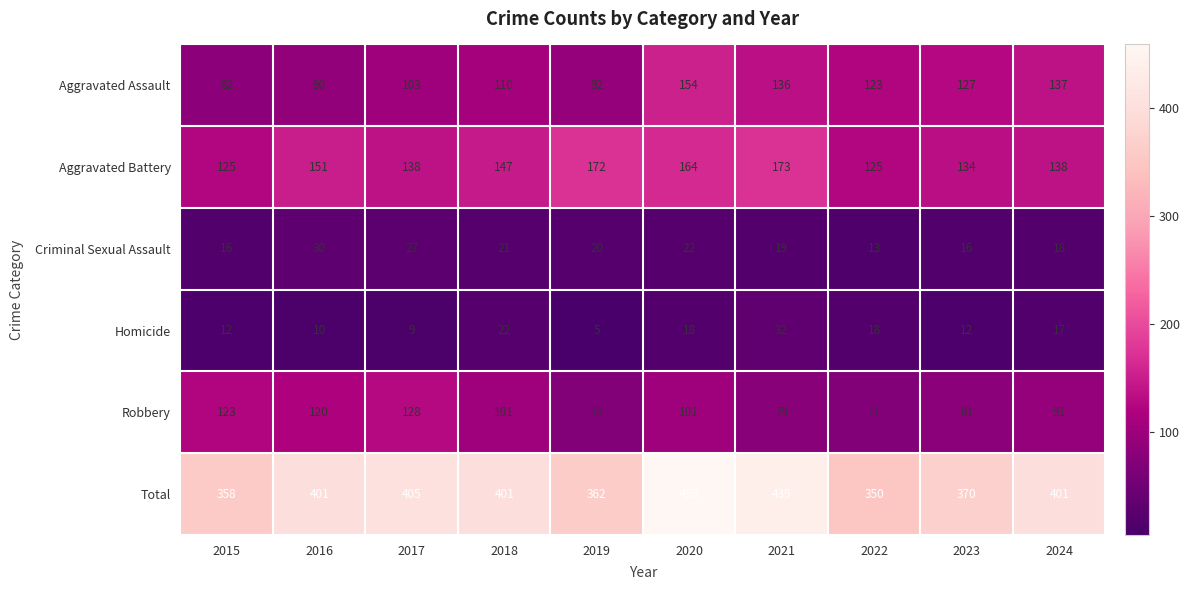

Which series has the largest total across all categories?

Total